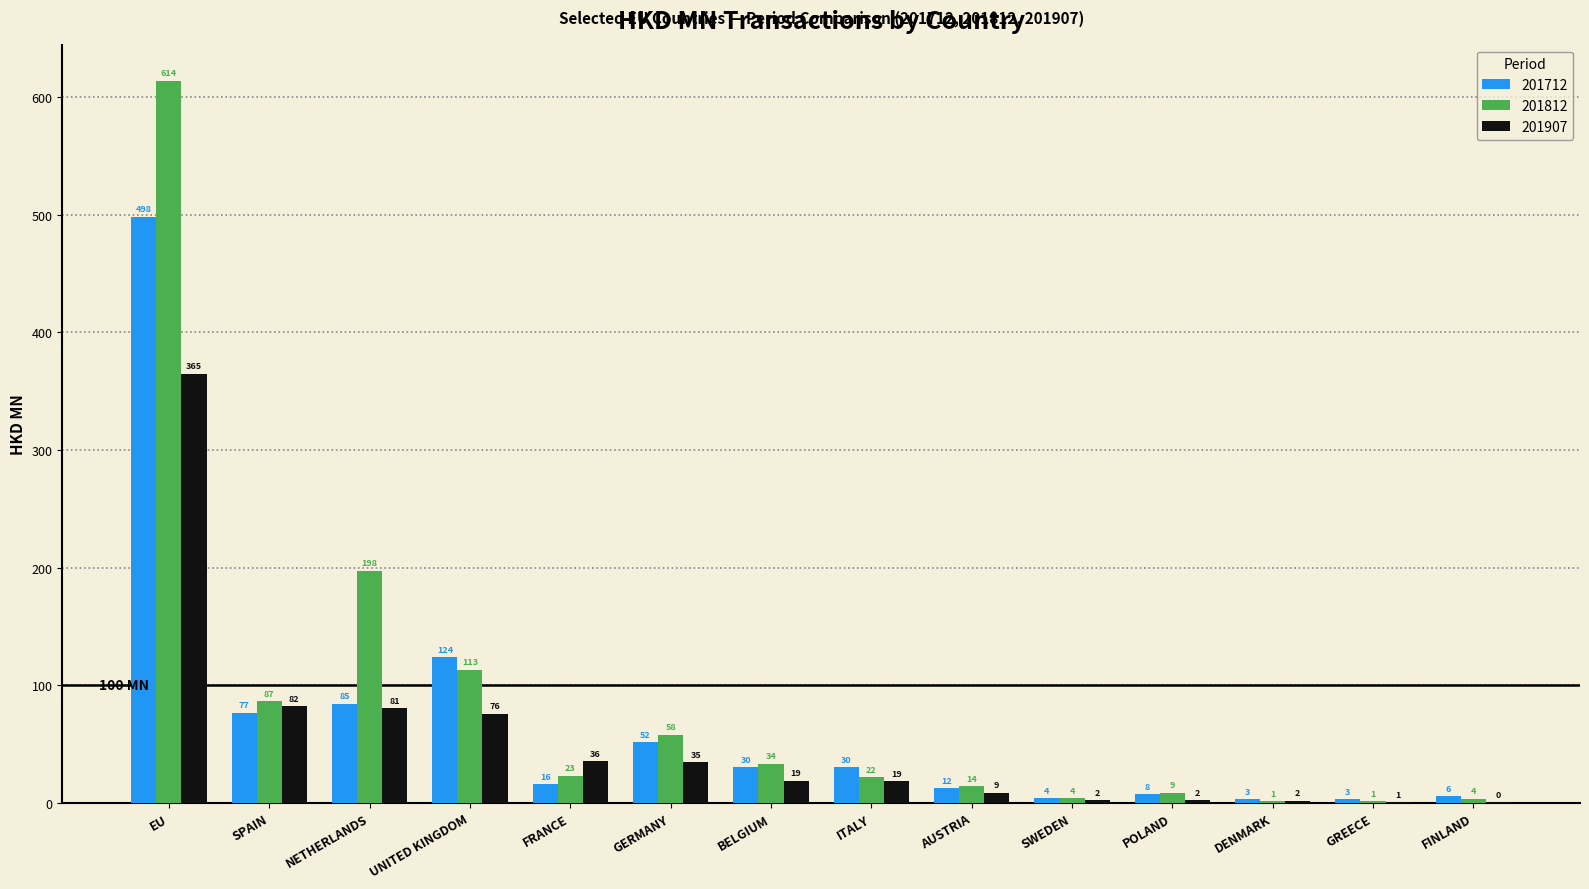

Are the bars horizontal?

No